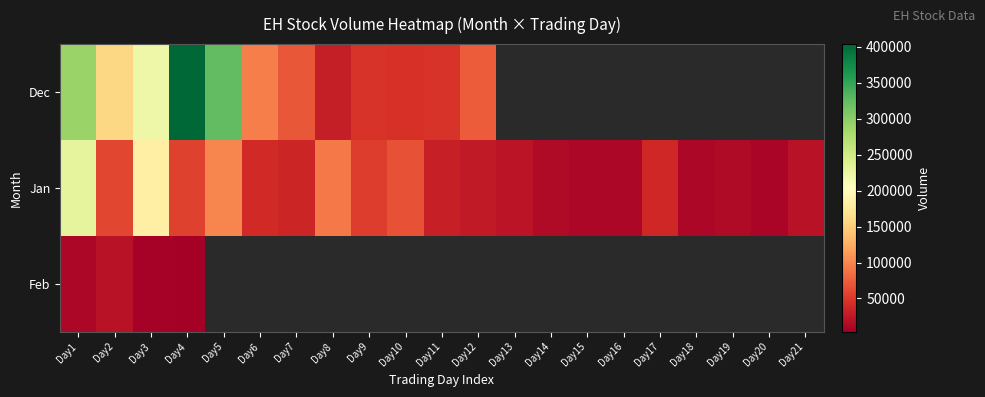

True or false: Jan has a value of 13300.0 at Day19.

True